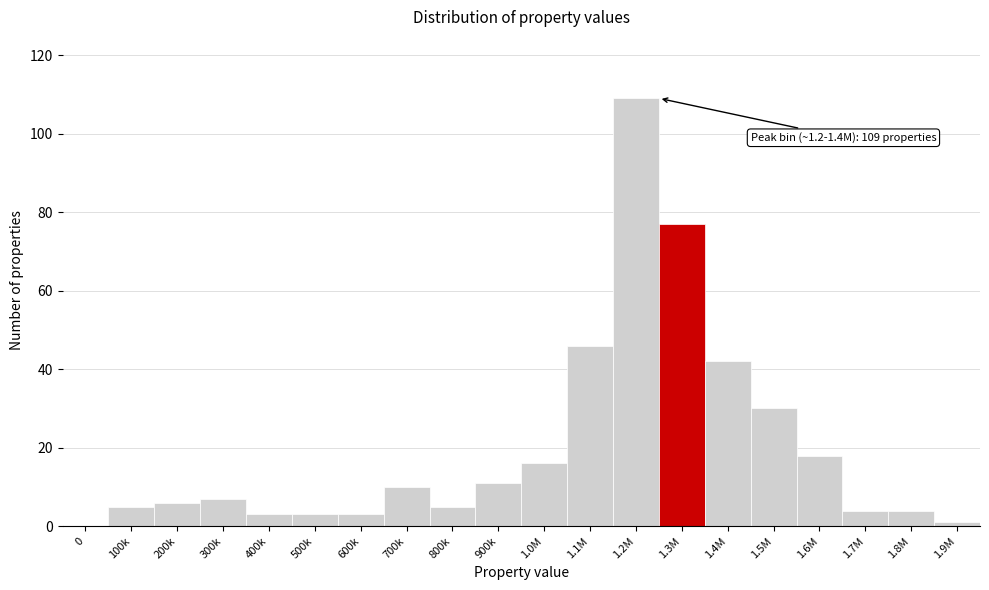

Reading left to right, transcribe all the data shown in this chart.

0=0	100k=5	200k=6	300k=7	400k=3	500k=3	600k=3	700k=10	800k=5	900k=11	1.0M=16	1.1M=46	1.2M=109	1.3M=77	1.4M=42	1.5M=30	1.6M=18	1.7M=4	1.8M=4	1.9M=1